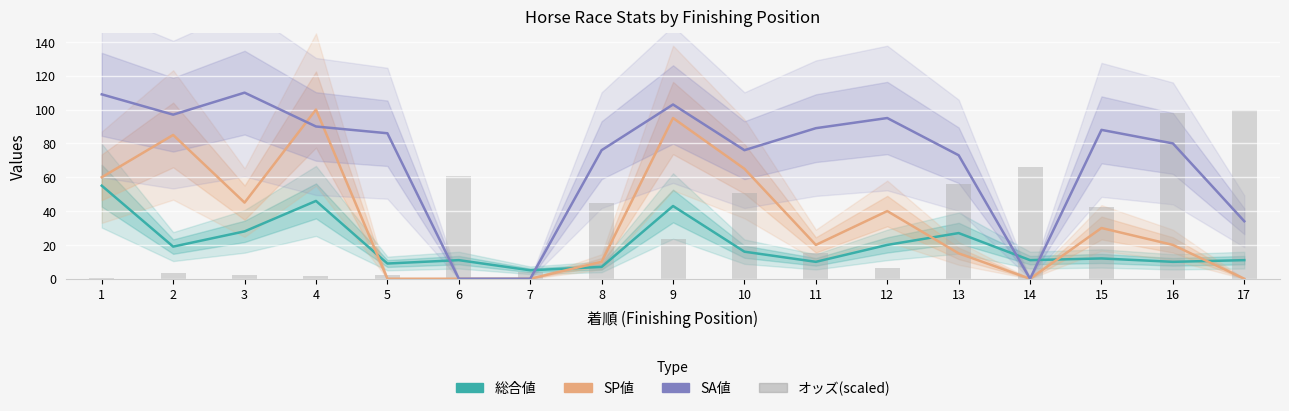

True or false: SA値 has a value of 0.0 at 14.

True